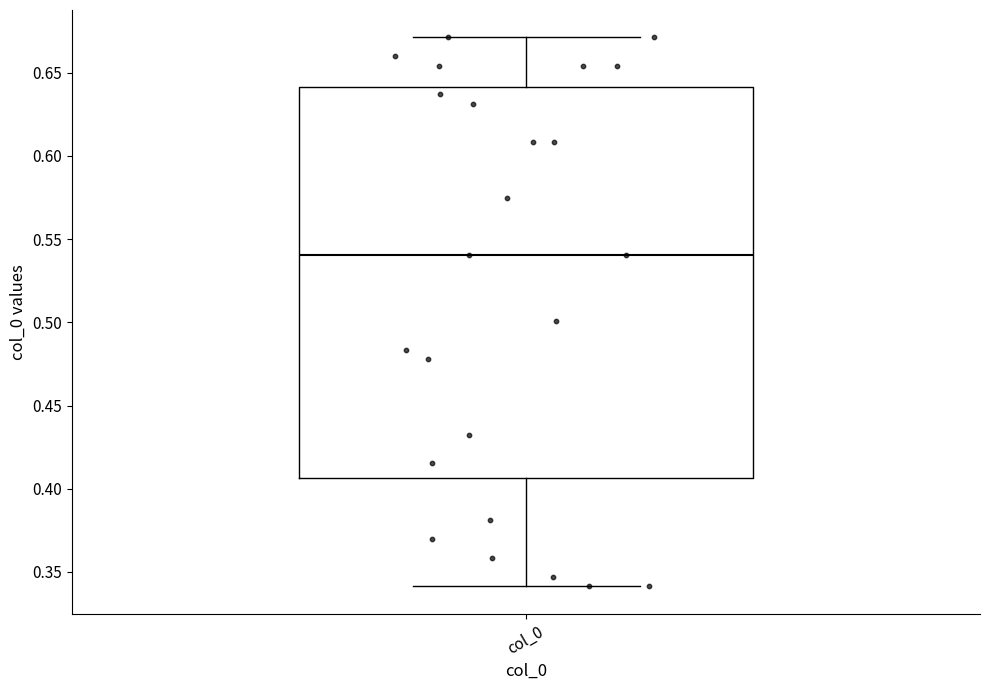

Transcribe this box plot: give where the median line is, the range the box spans, and where the two whiskers end, as read against the y-axis. The values are not printed on the chart, so give them approximately, as read against the axis.

median 0.540, box 0.405 to 0.640, whiskers 0.340 to 0.670